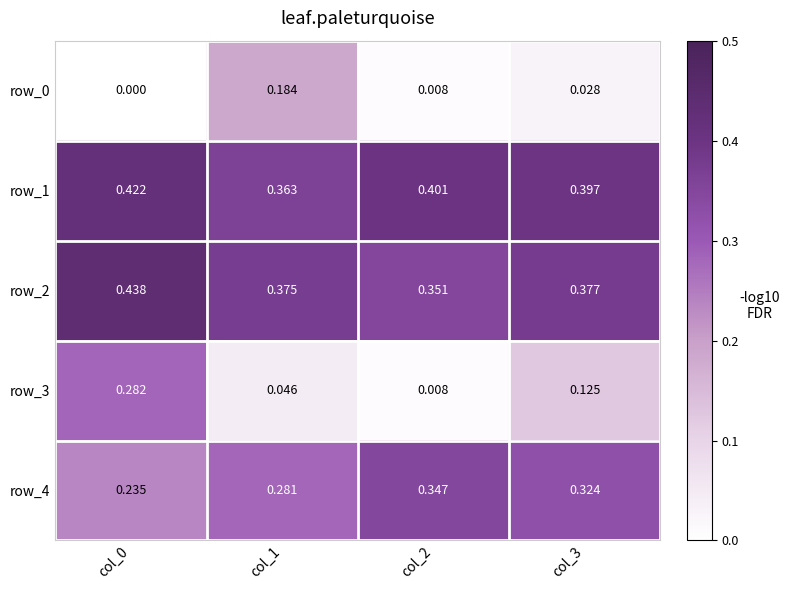

Is it true that row_2 equals 0.2 at col_3?

False